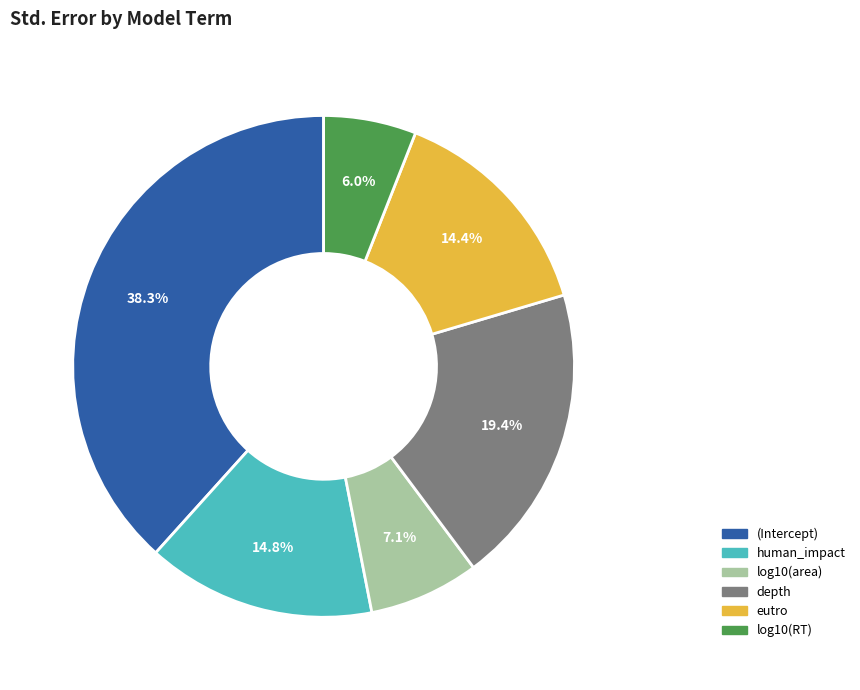

To the nearest percent, what percentage of the pie is eutro?

14%